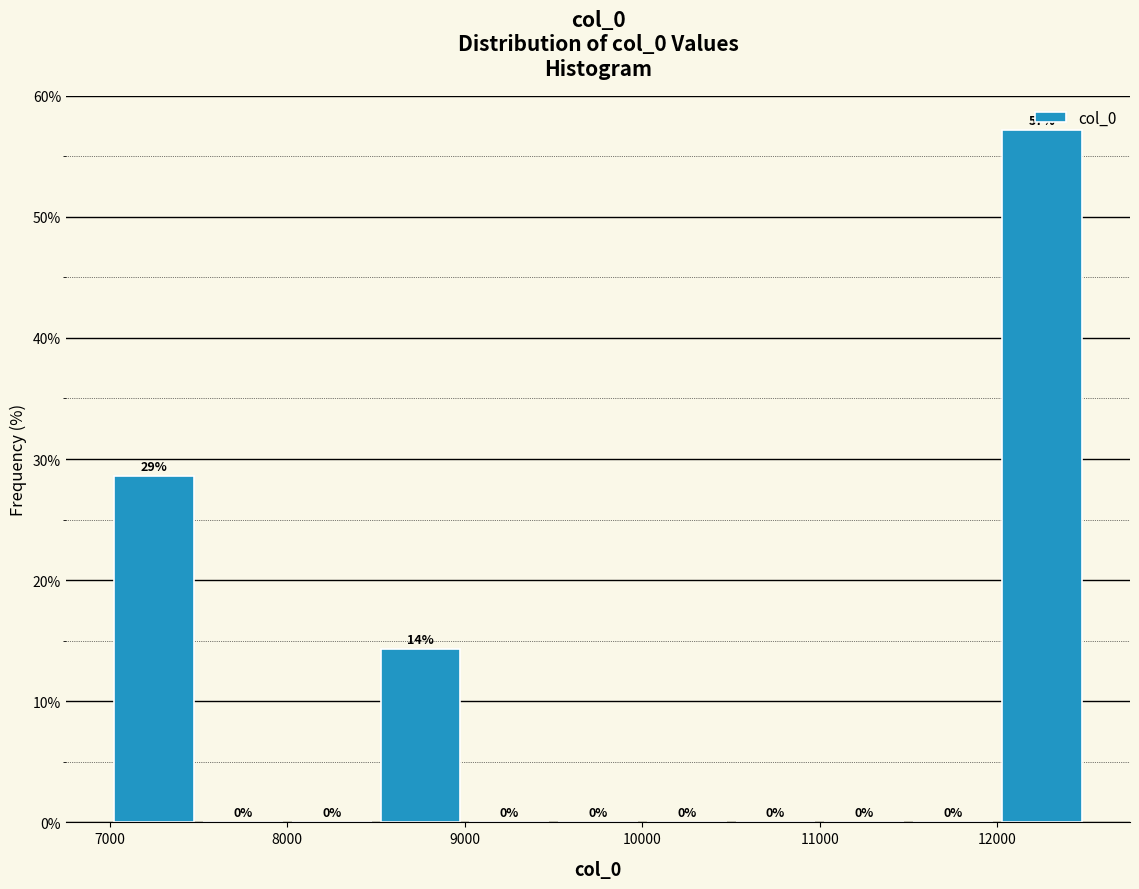

Over which range of the x-axis is the bar tallest?

12000 to 12500